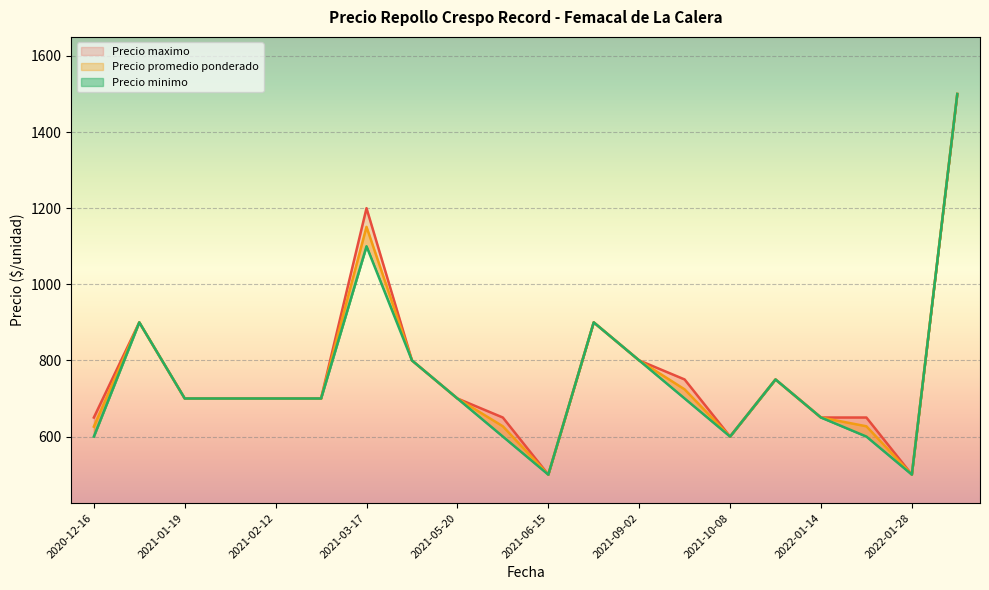

True or false: Precio maximo has more than 2 points higher than both neighbors.

True